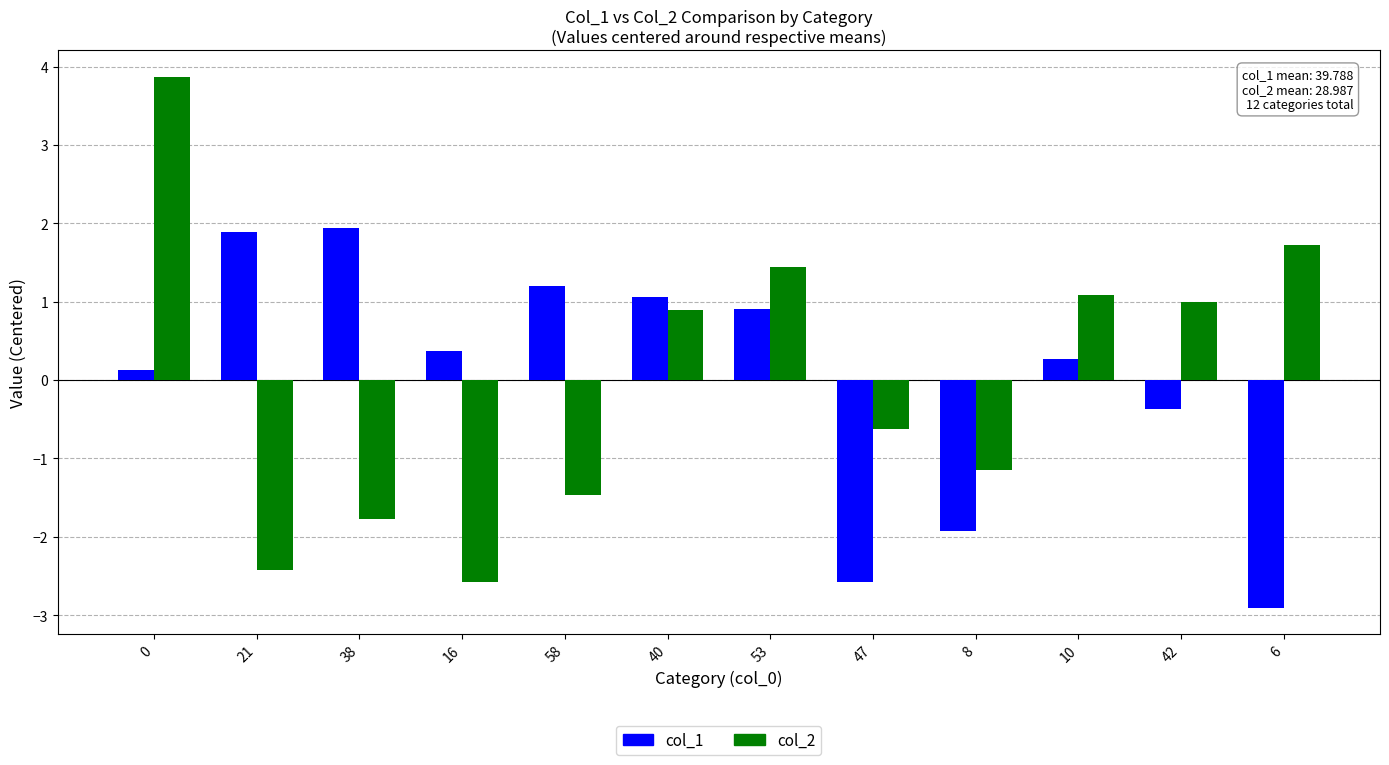

Which series has the widest spread of values?

col_2